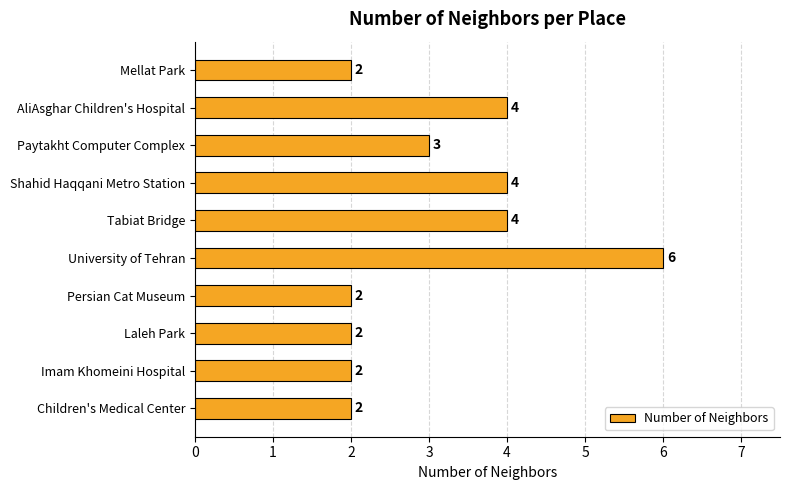

Count the values in the range 2 to 4.

9